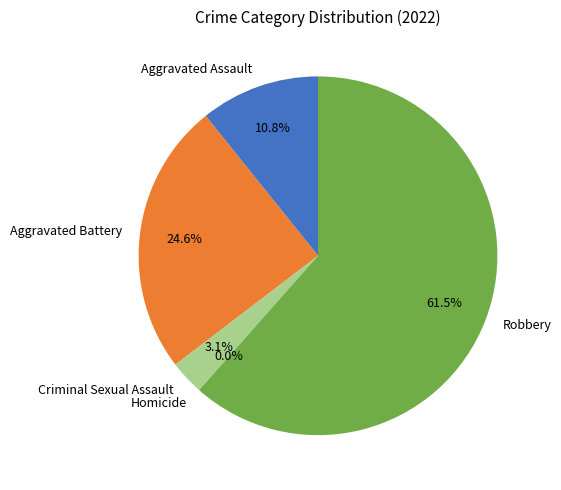

The Aggravated Assault slice represents 23% of the pie. True or false?

False